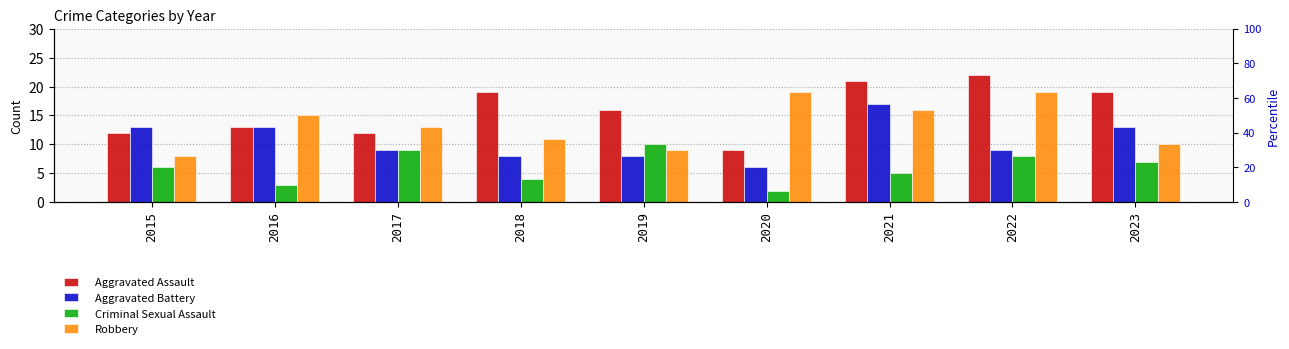

How many data points in Criminal Sexual Assault are above 6?

4